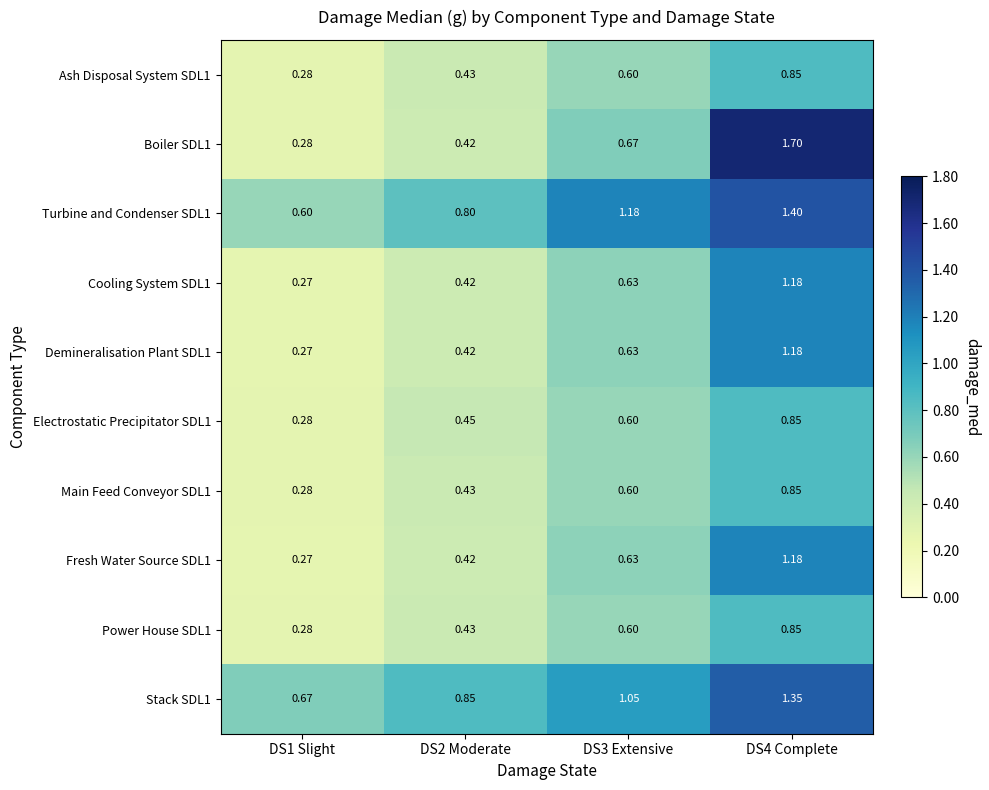

Is the value of Stack SDL1 at DS4 Complete greater than the value of Boiler SDL1 at DS4 Complete?

No